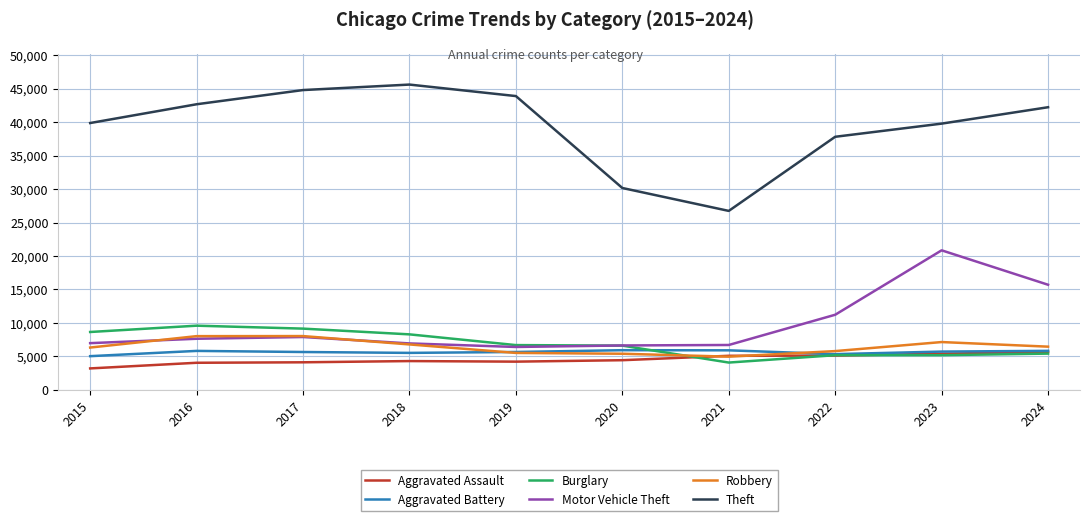

How many categories are shown in the chart?

10